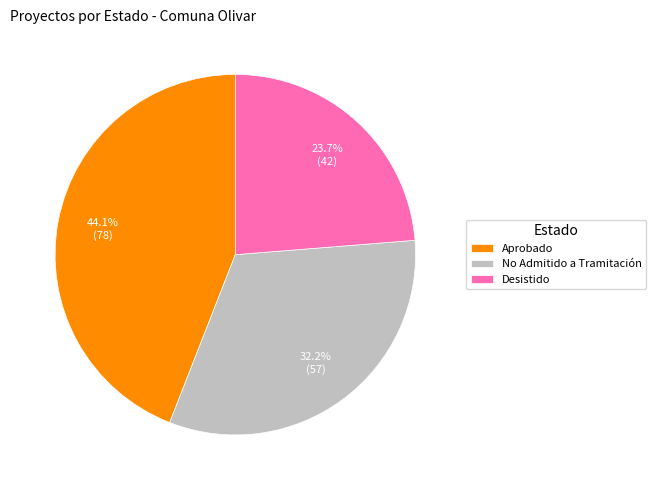

Does any single category account for the majority?

No